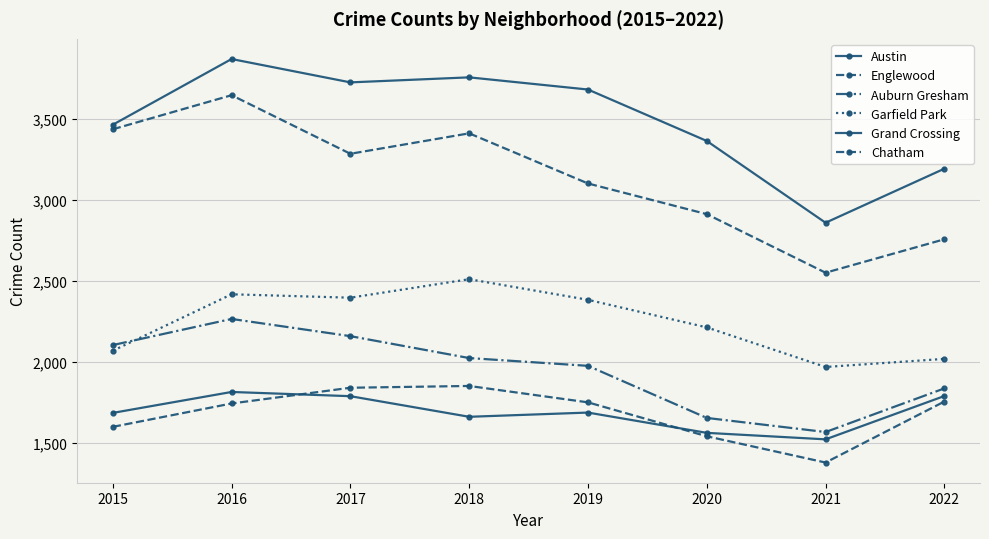

What is the value of the Englewood point at the 4th from the left?

3409